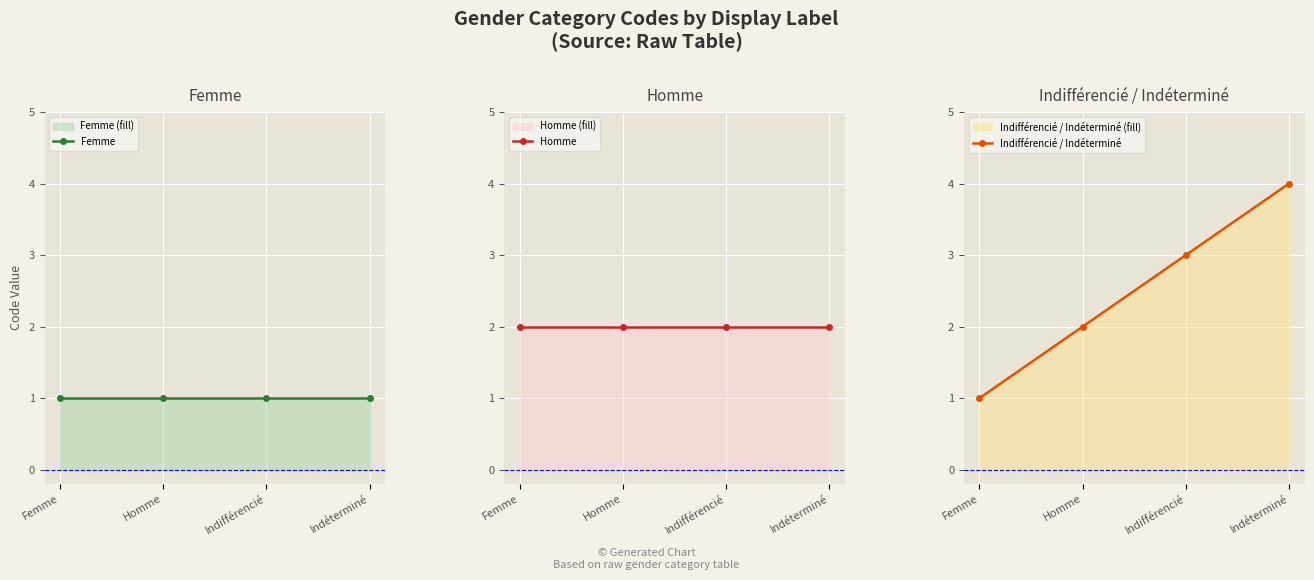

List the labels in order of Indifférencié / Indéterminé value, largest first.

Indéterminé, Indifférencié, Homme, Femme